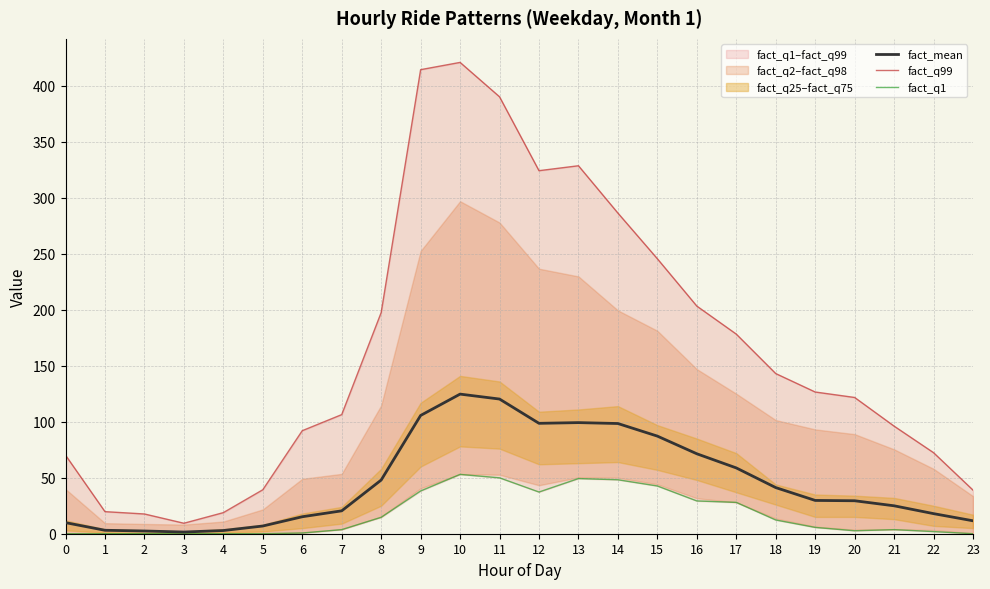

True or false: fact_q1 has a value of 38.2 at 9.

True